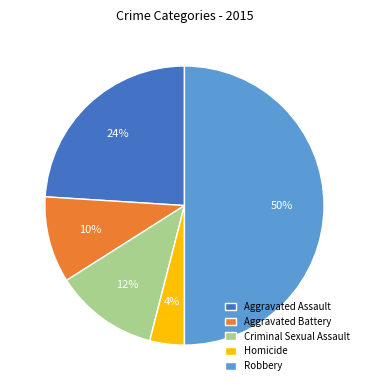

Does Criminal Sexual Assault represent more than half of the total?

No